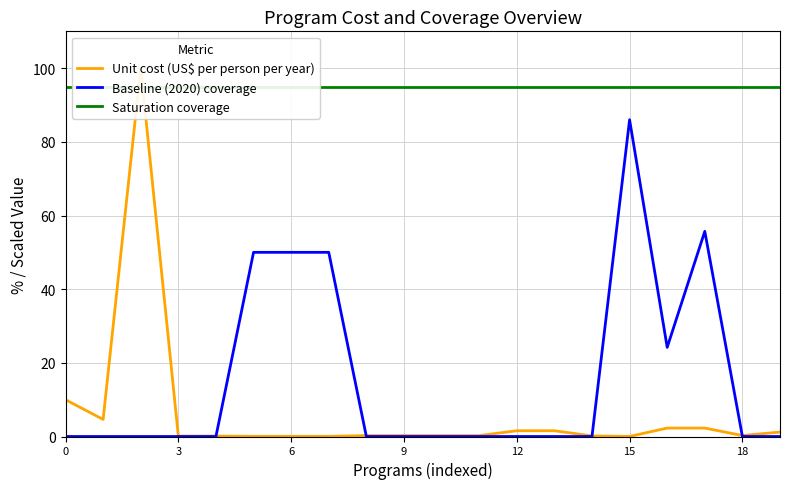

Is this an area chart (filled region under the line)?

No